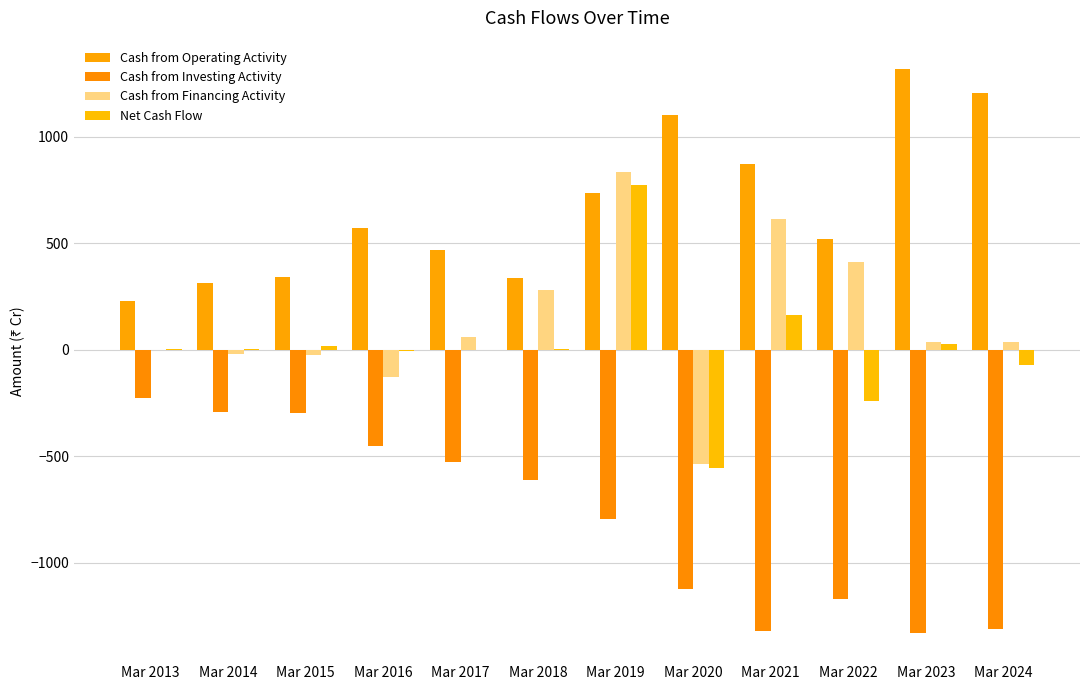

What is the lowest value of the Net Cash Flow series?

-557